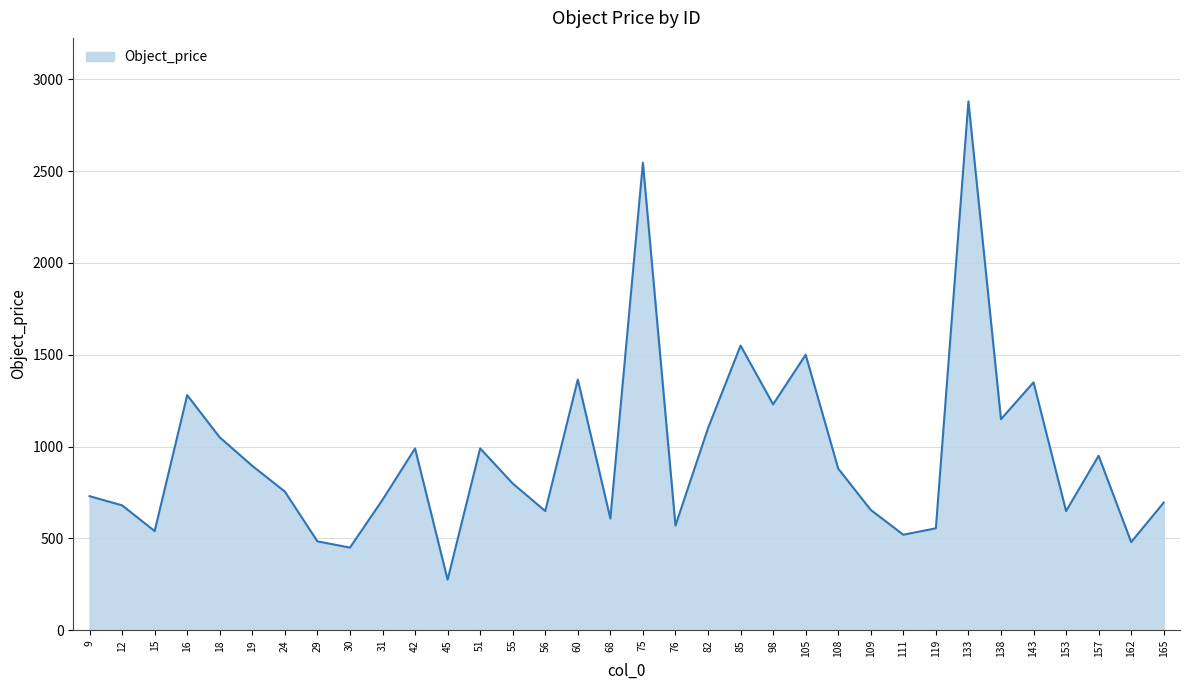

Which label corresponds to the largest value in the chart?

133